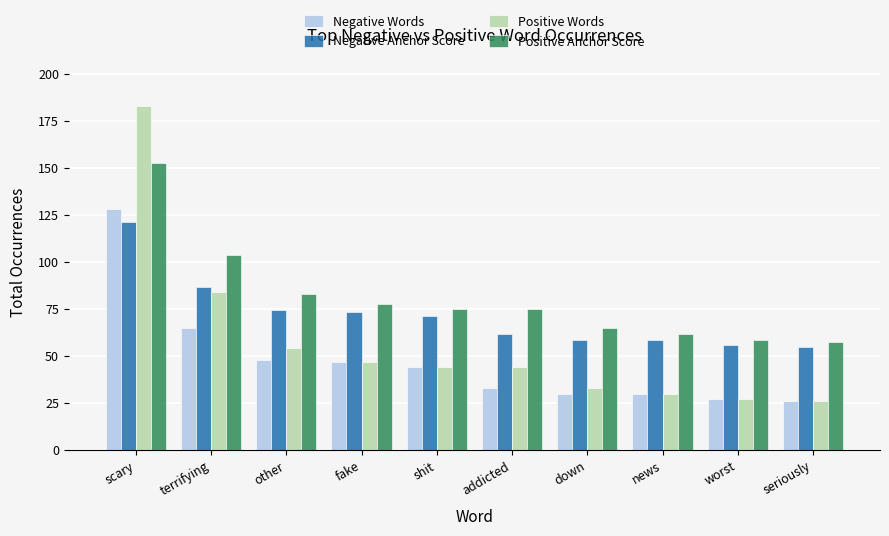

Which series has the largest total across all categories?

Positive Anchor Score